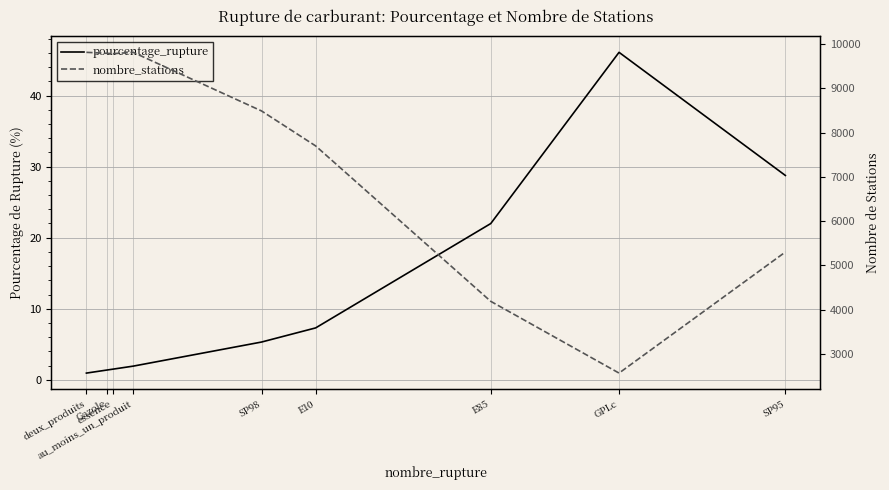

Which series has the largest total across all categories?

nombre_stations